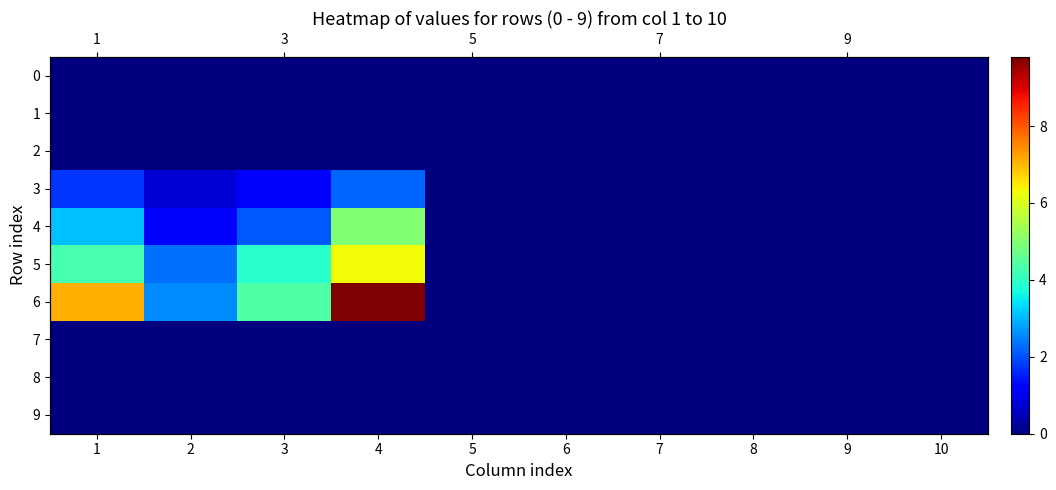

At how many categories does at least one series exceed 2?

4